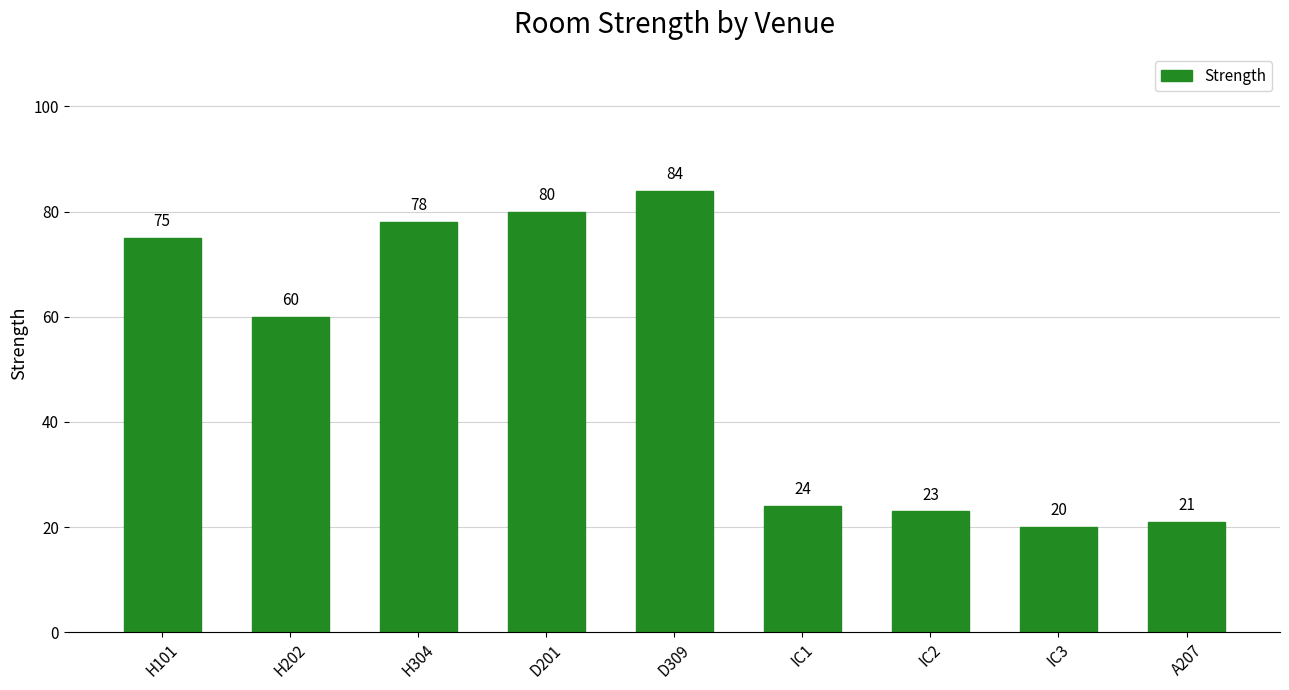

What is the sum of all values?

465